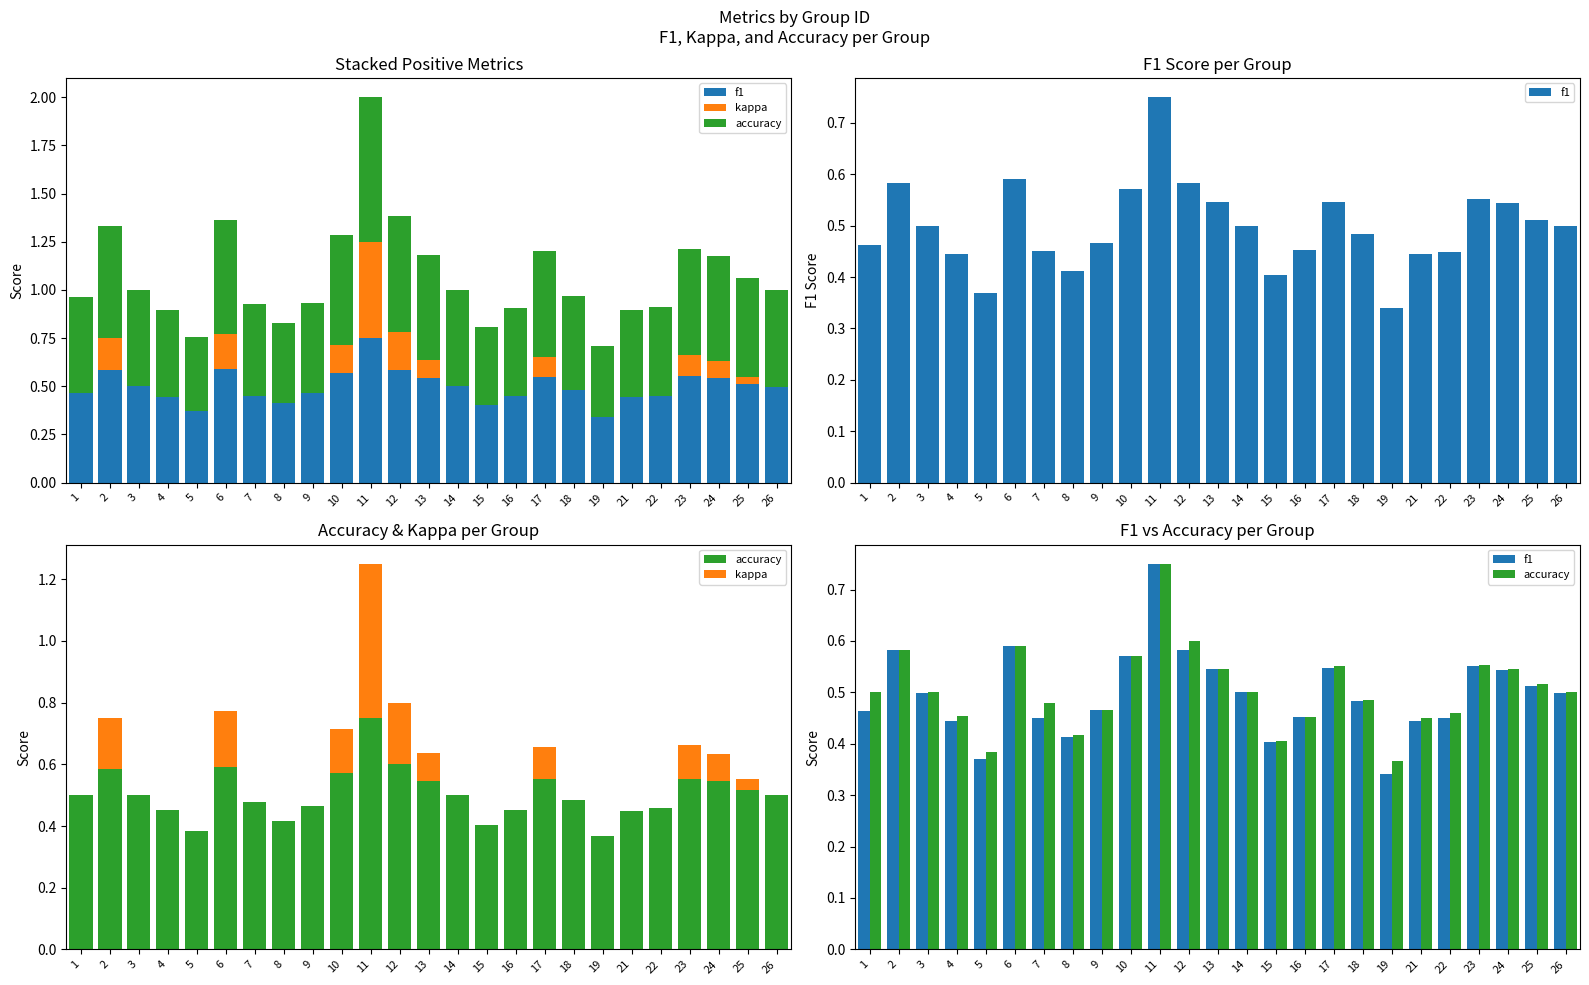

How many data points in kappa are above 0?

10